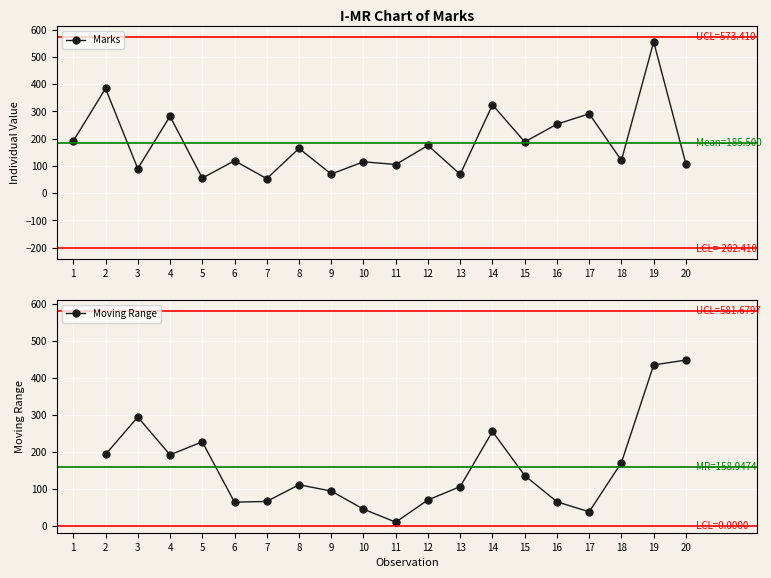

What is the smallest value displayed?

53